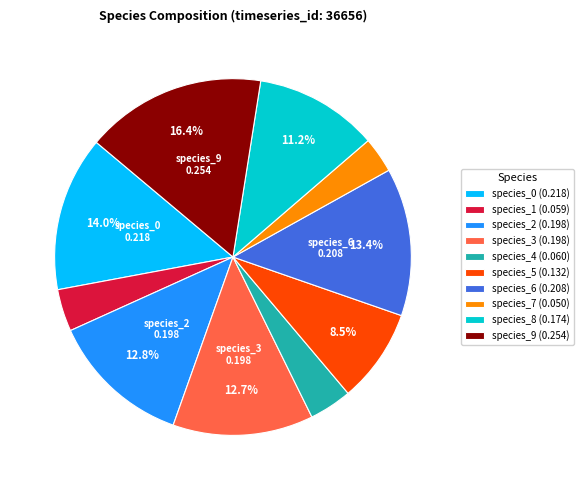

Does any single category account for the majority?

No